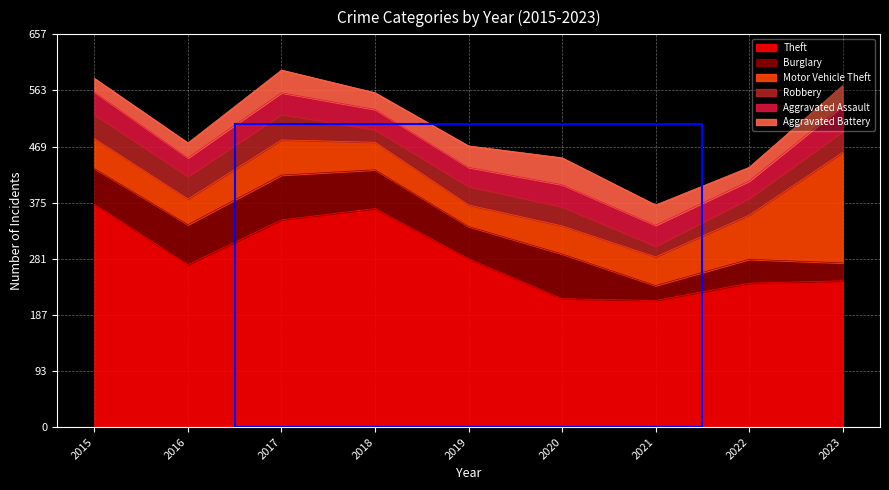

How many interior local valleys does the Aggravated Battery series have?

2